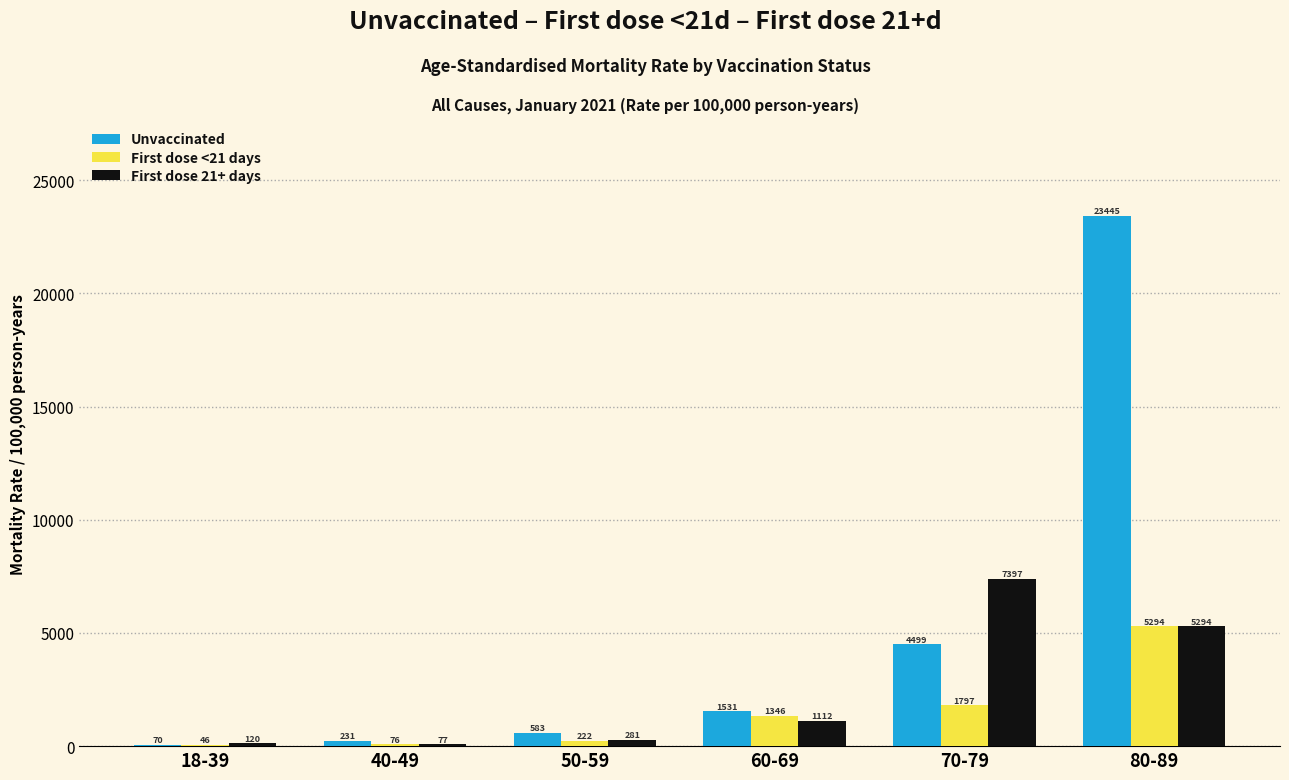

Which series has the largest total across all categories?

Unvaccinated